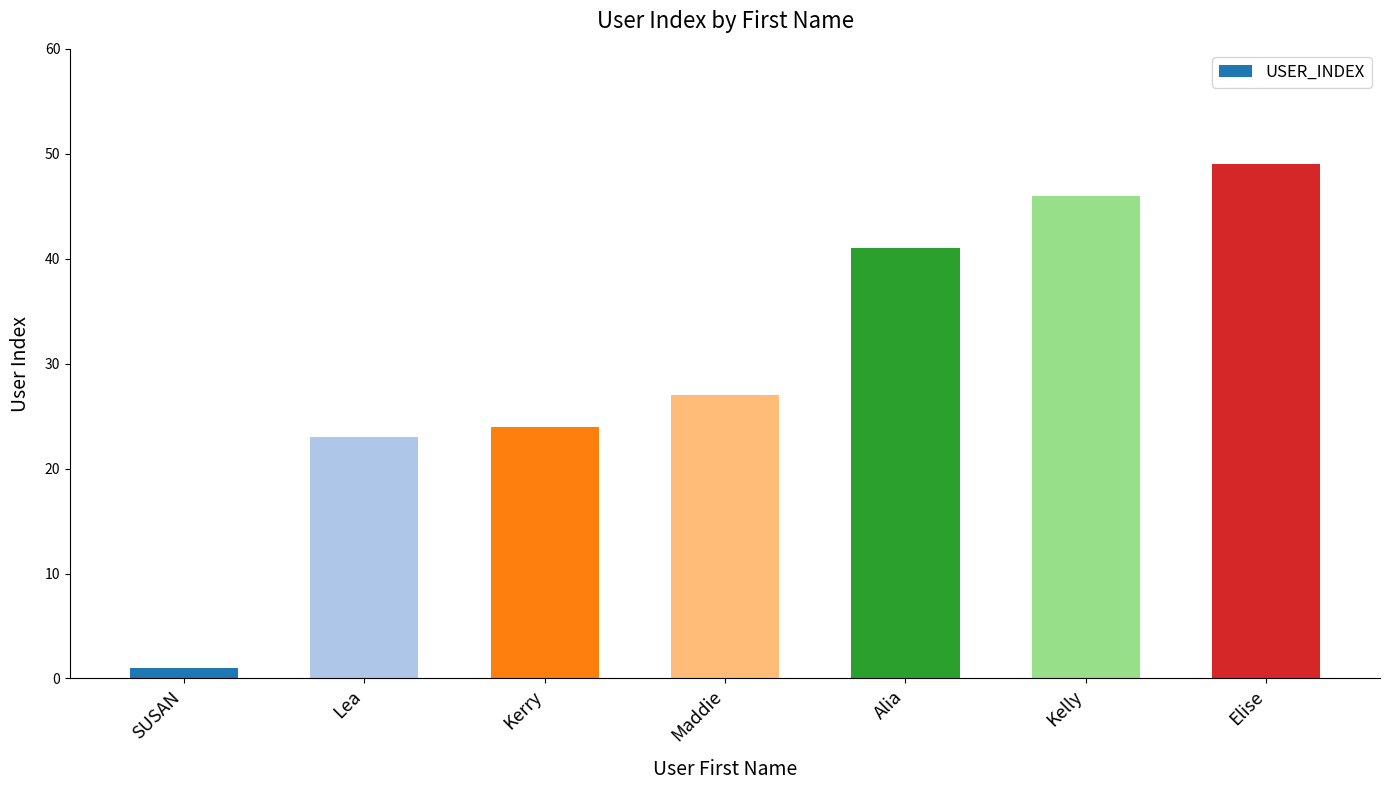

What is the sum of the values at Maddie and Kerry?

51